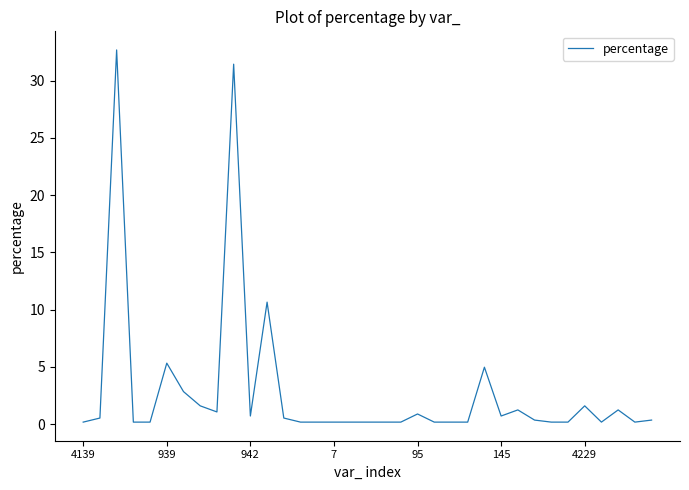

What is the maximum value shown in the chart?

32.7